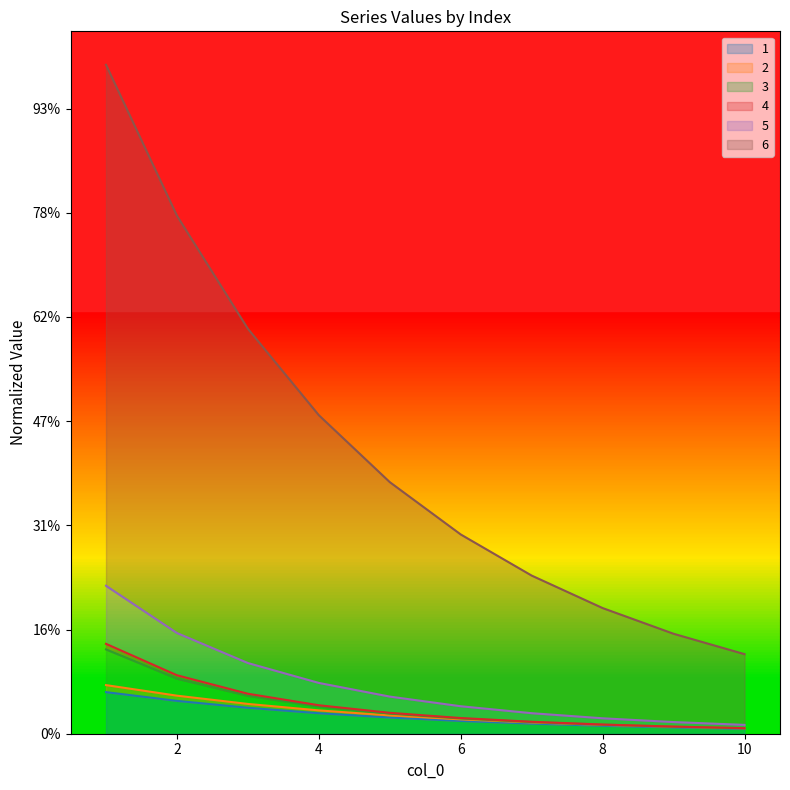

Does the chart display data point markers on the line(s)?

No